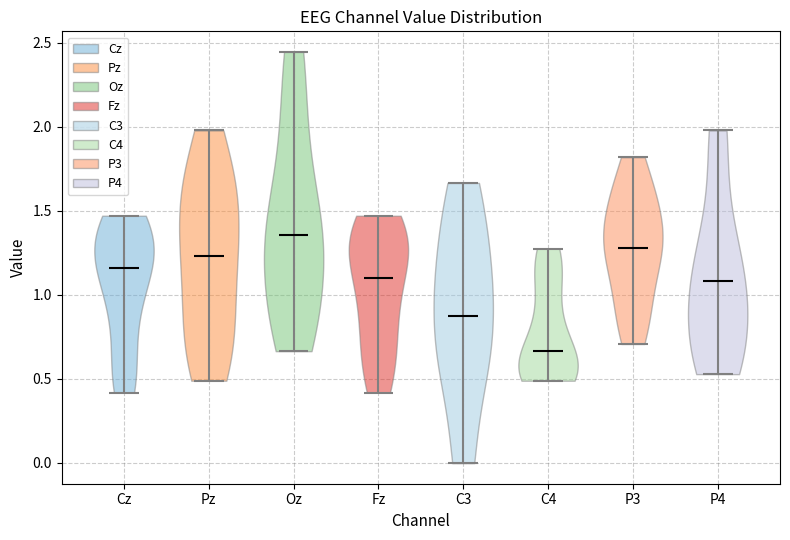

Which violin has the highest median line?

Oz